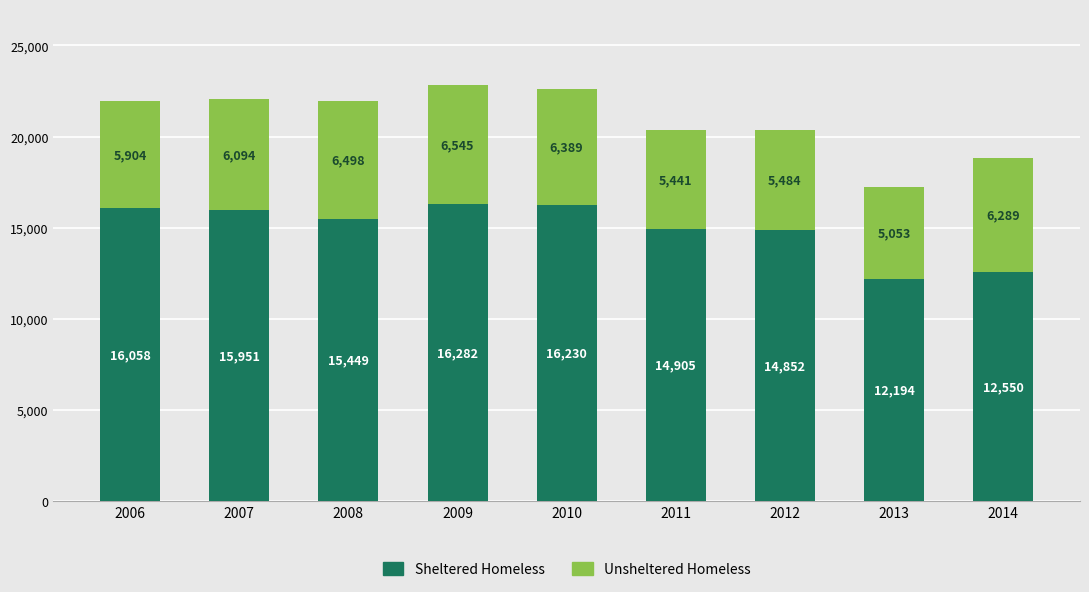

The value of Sheltered Homeless at 2009 is 16282. True or false?

True